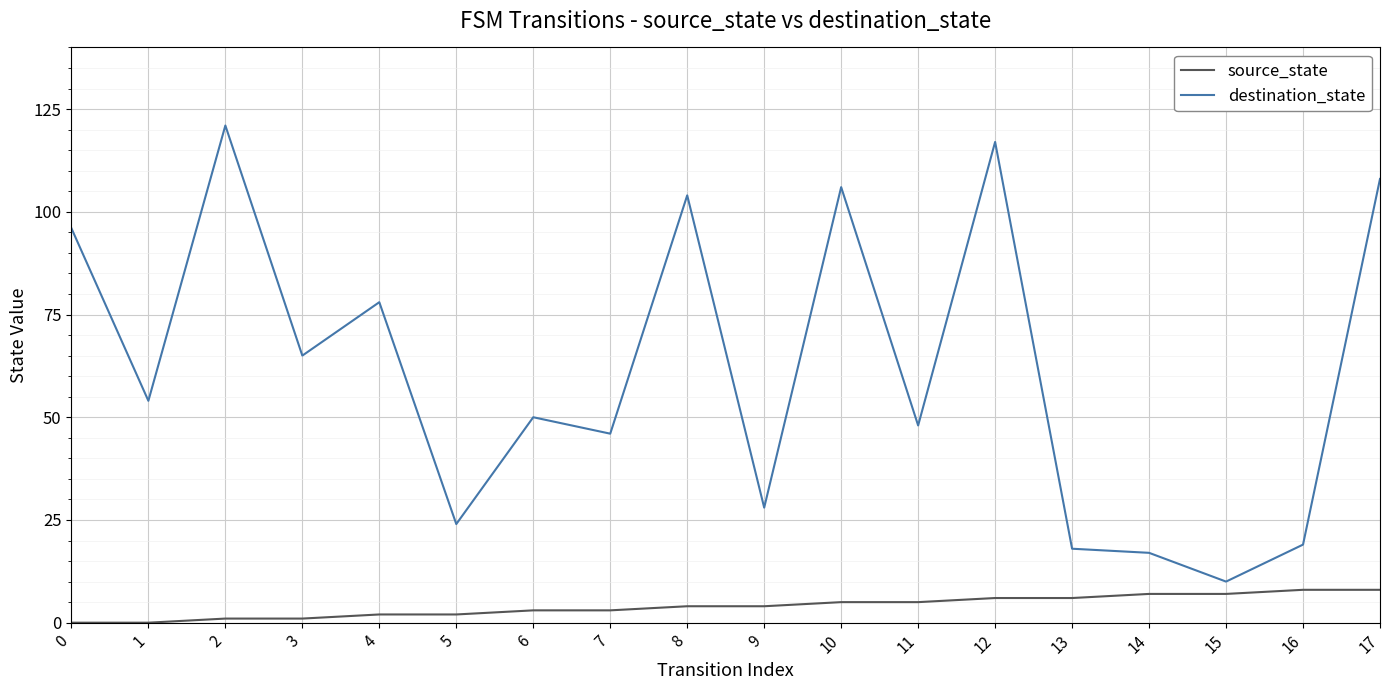

Is the value of source_state at 13 greater than the value of destination_state at 5?

No